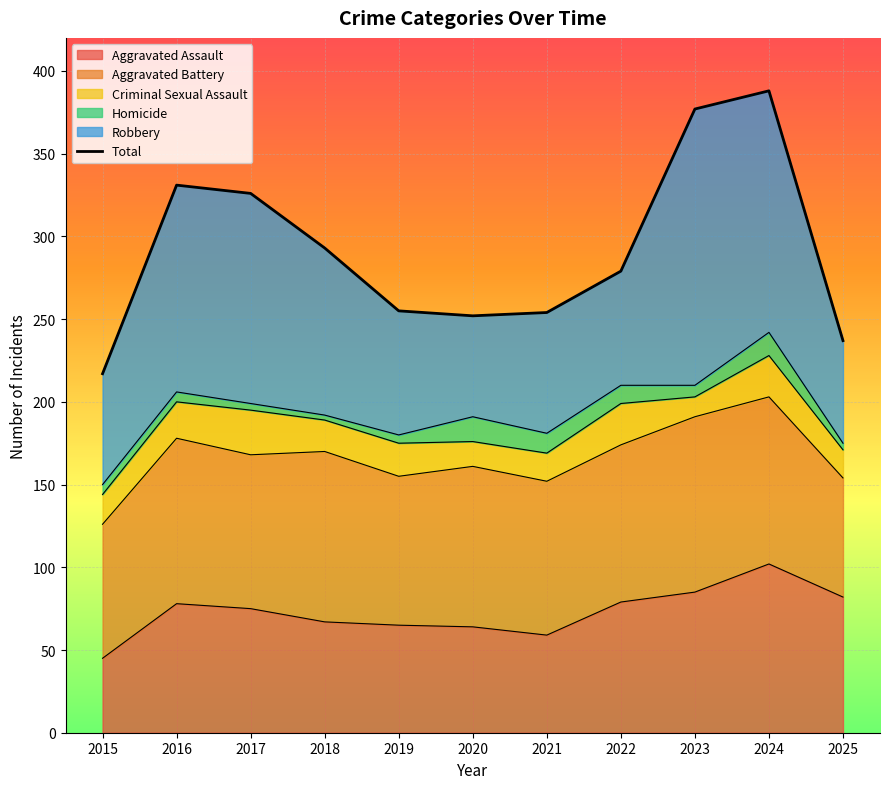

List the labels in order of value, smallest first.

2015, 2025, 2020, 2021, 2019, 2022, 2018, 2017, 2016, 2023, 2024